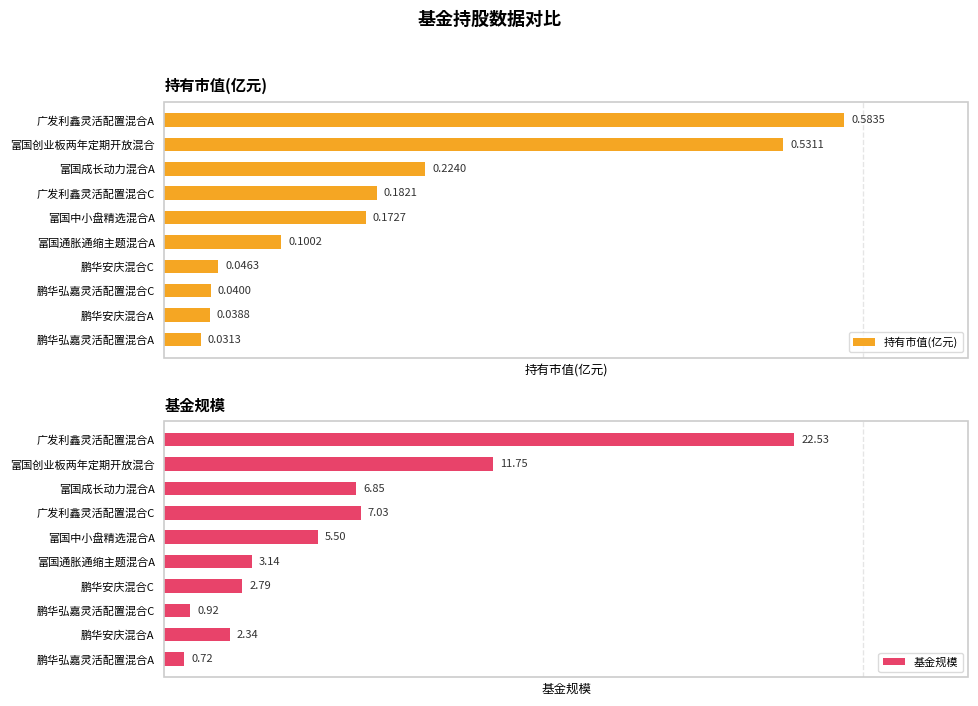

Reading left to right, list all the values displayed in this chart.

持有市值(亿元): 0.6	0.5	0.2	0.2	0.2	0.1	0.0	0.0	0.0	0.0
基金规模: 22.5	11.8	6.8	7.0	5.5	3.1	2.8	0.9	2.3	0.7